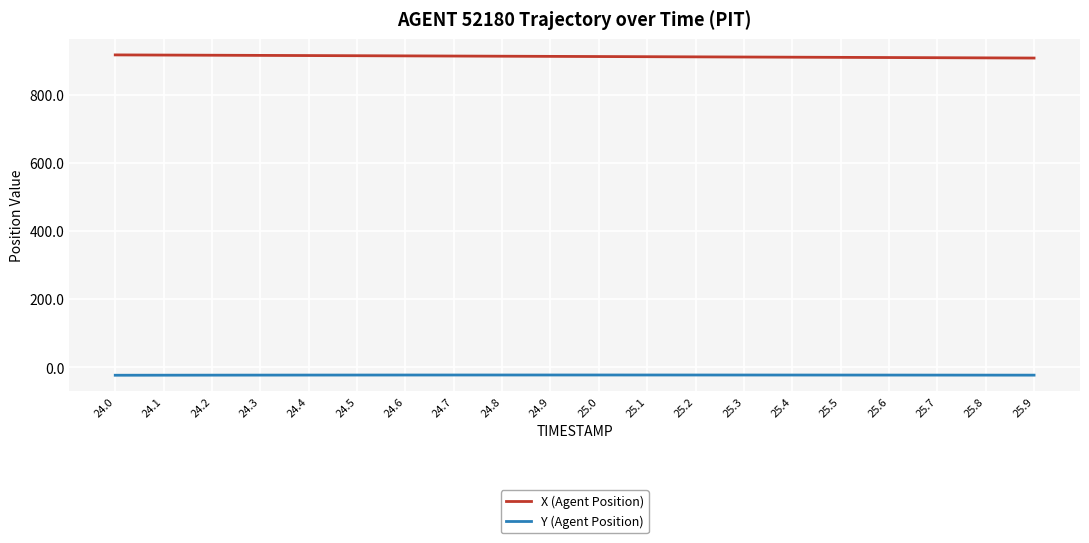

The value of X (Agent Position) at 24.6 is 1411.4. True or false?

False